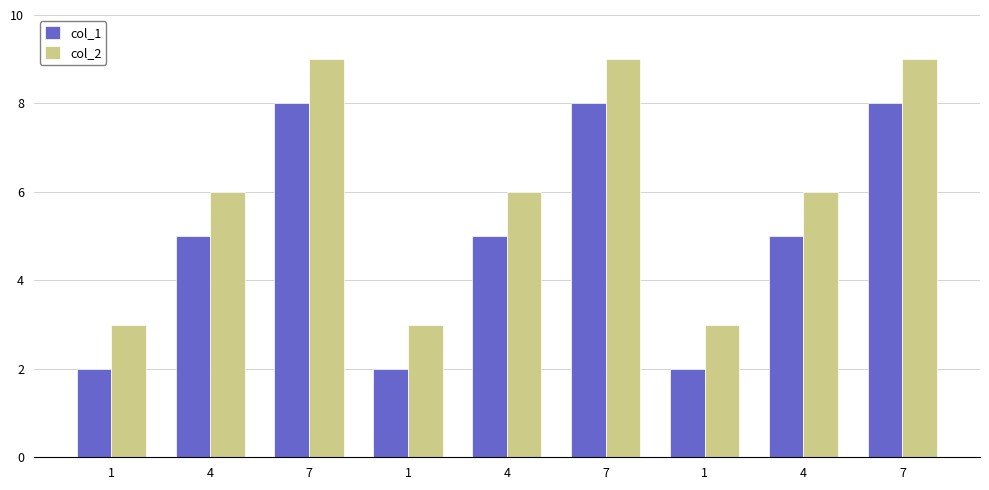

How many data points does each series have?

9